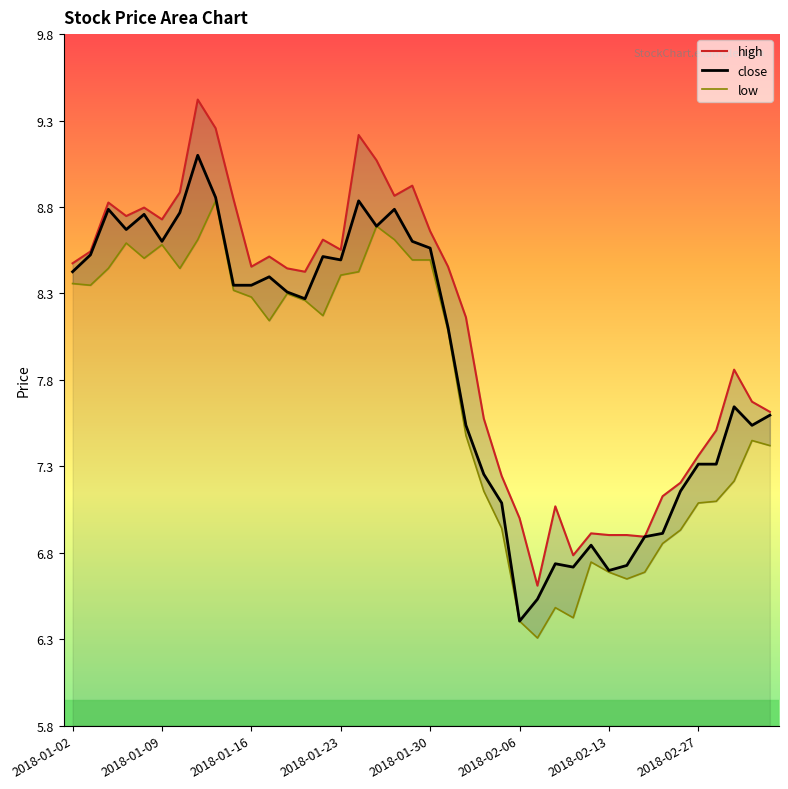

List the series in order of their overall mean, lowest first.

low, close, high